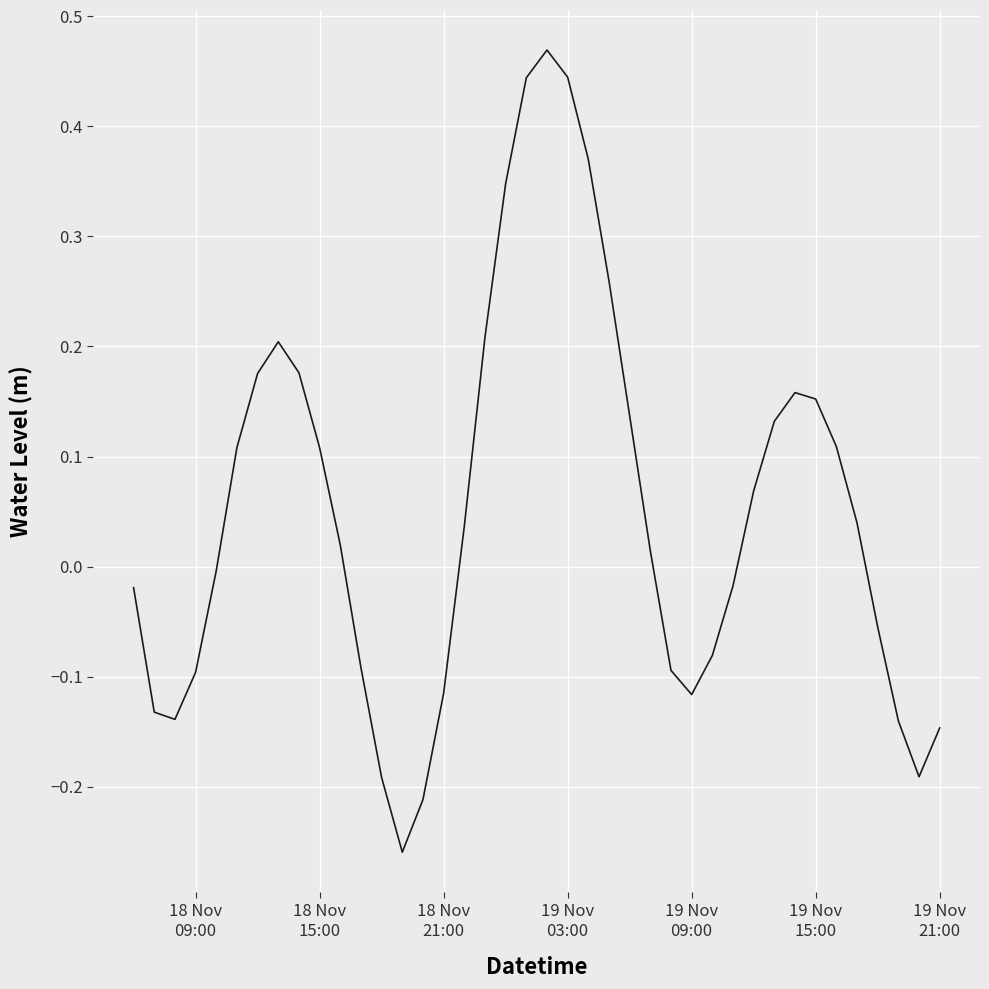

What is the difference between the maximum and minimum values?

0.7